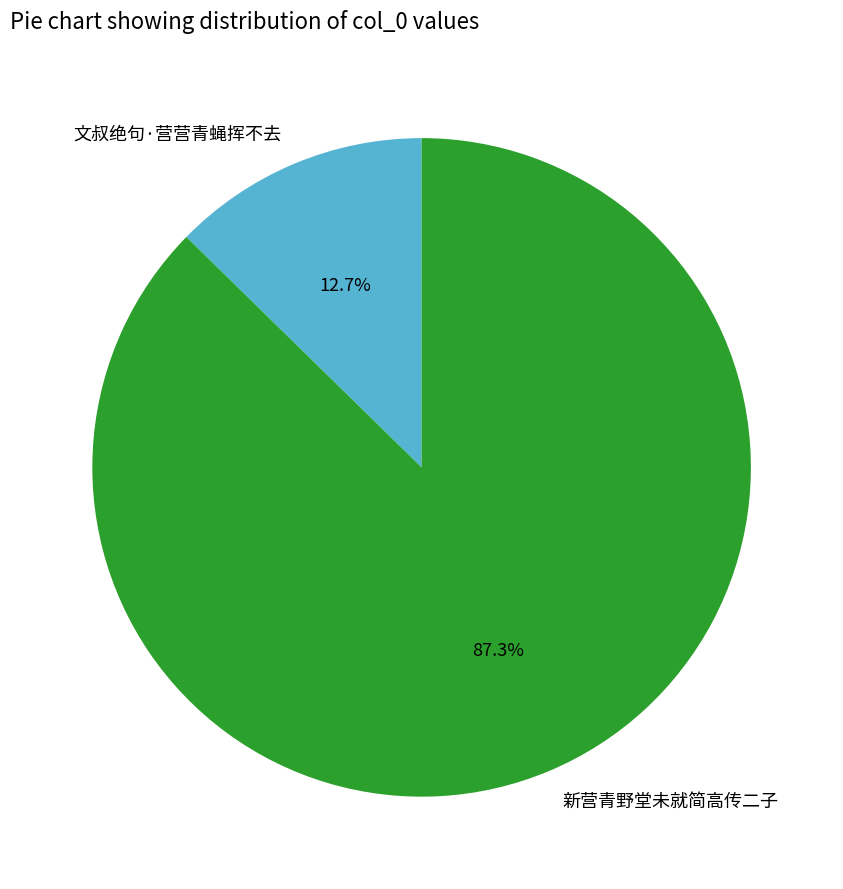

What is the ratio of the value at 新营青野堂未就简高传二子 to the value at 文叔绝句·营营青蝇挥不去?

6.9